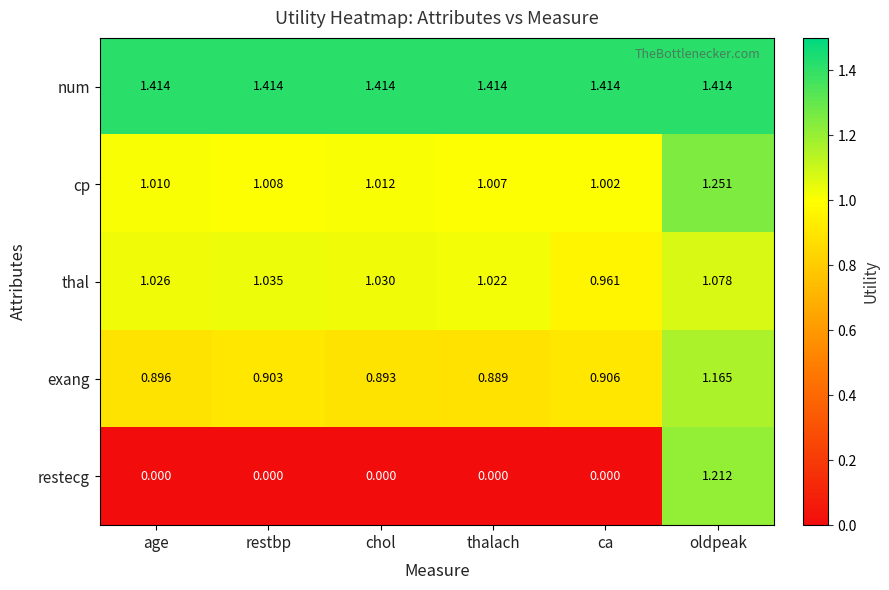

Between restbp and thalach, which series saw the biggest shift?

exang